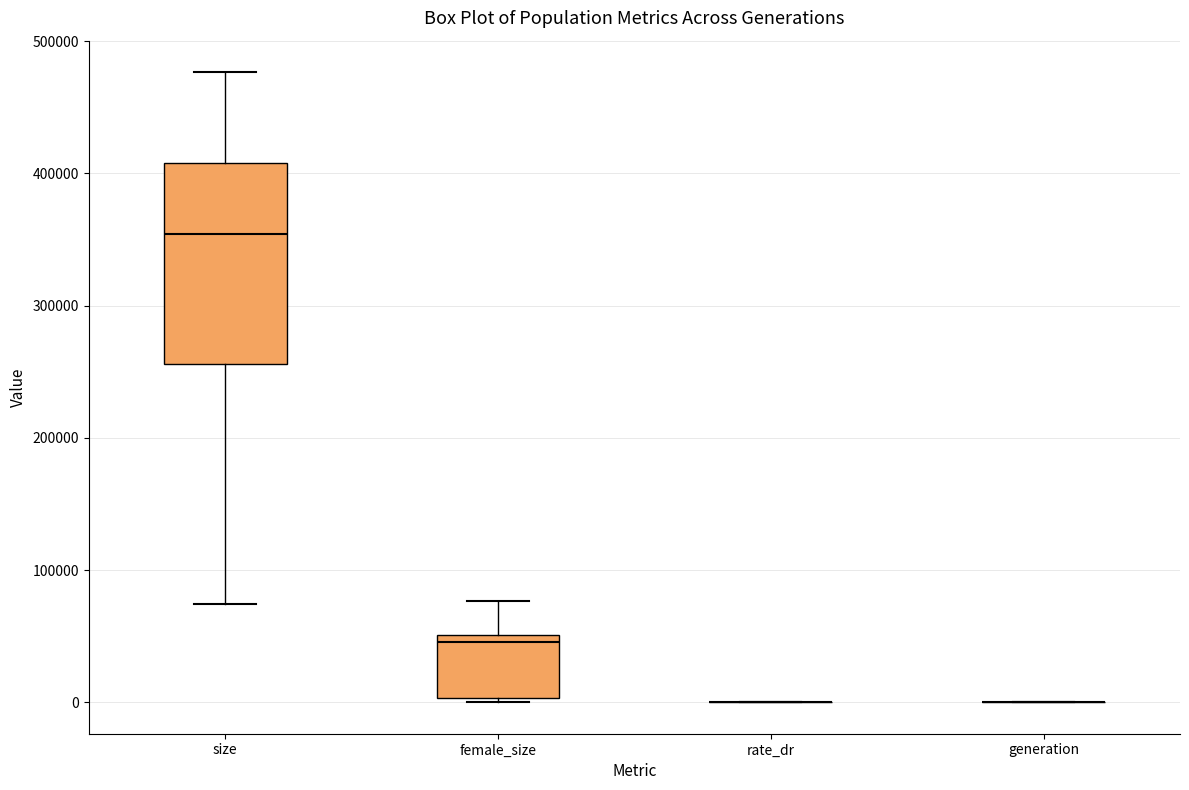

Reading left to right, transcribe this box plot: for each box, give where its median line is, the range the box spans, and where its two whiskers end, as read against the y-axis. The values are not printed on the chart, so give them approximately, as read against the axis.

size: median 350000, box 260000 to 410000, whiskers 70000 to 480000
female_size: median 50000 (just below the box's upper edge), box 0 to 50000, whiskers 0 (just below the box's lower edge) to 80000
rate_dr: box collapsed to a line at 0, whiskers 0 to 0
generation: box collapsed to a line at 0, whiskers 0 to 0